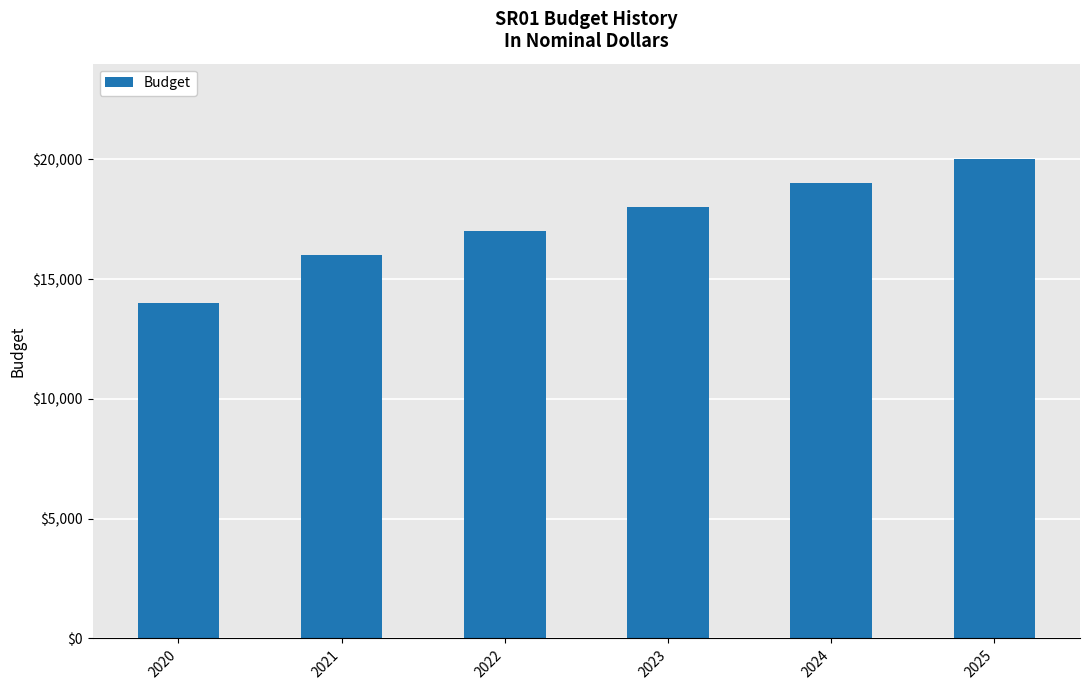

Which has a higher value, 2025 or 2022?

2025